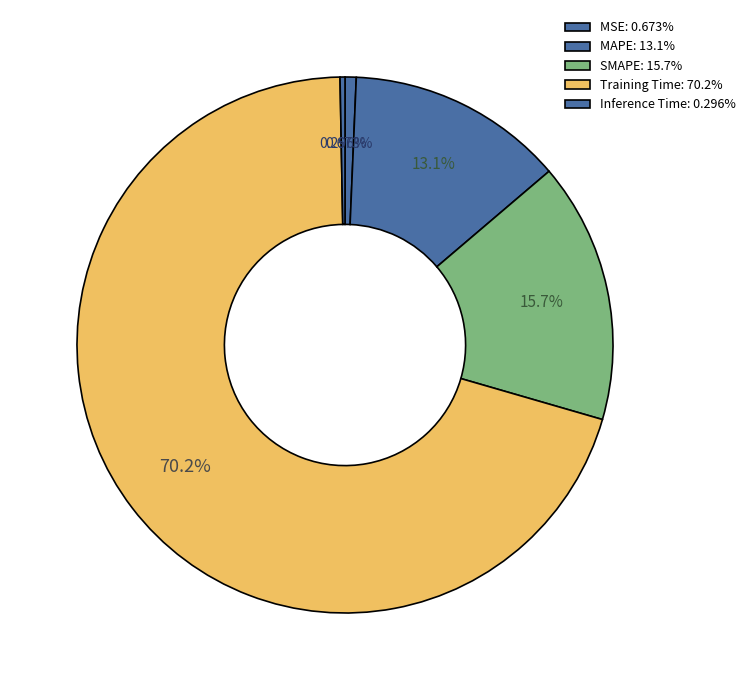

How many segments does this pie chart have?

5